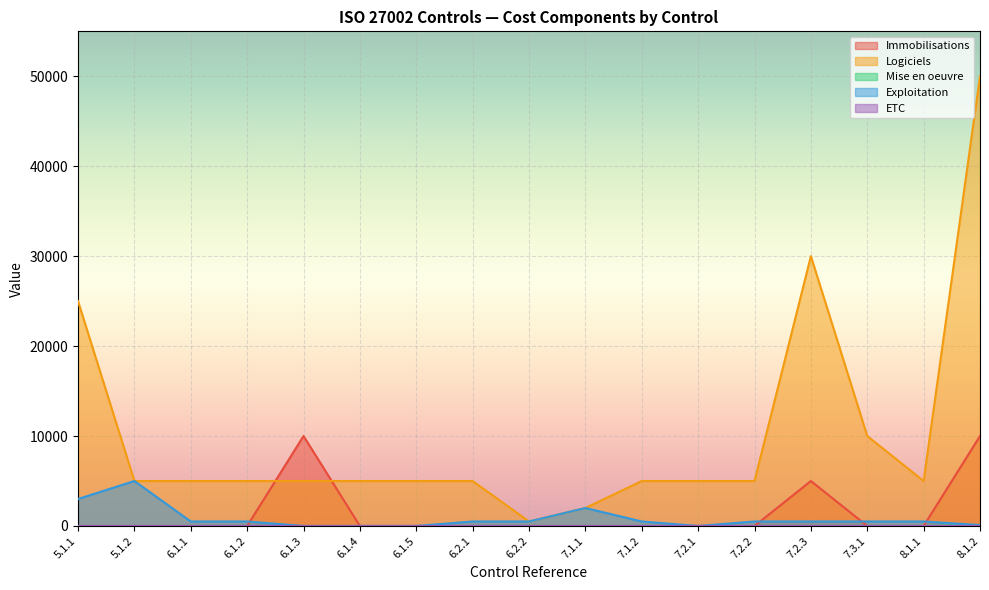

What is the difference between the Immobilisations values at 7.2.1 and 8.1.2?

10000.0